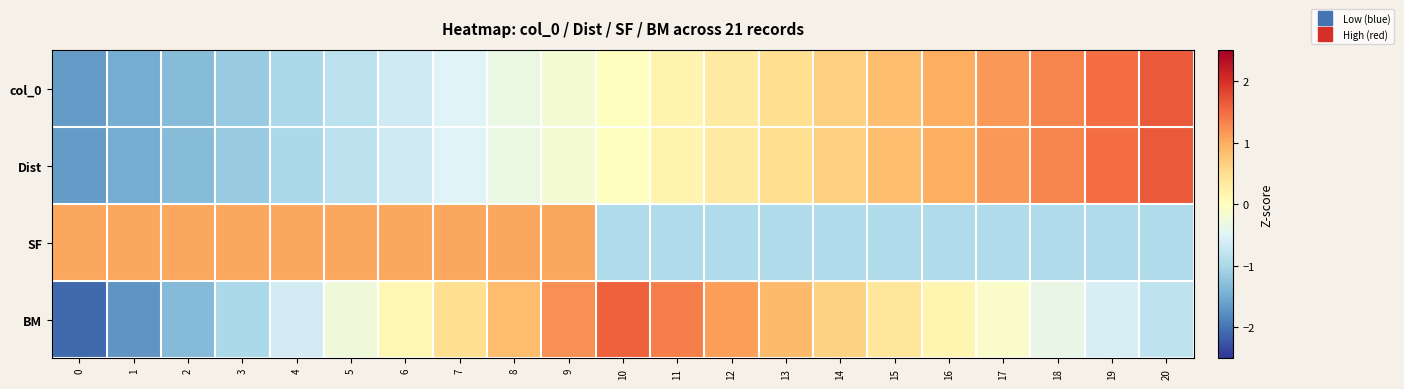

Reading left to right, extract all data points from this chart.

col_0: 0=-1.7	1=-1.5	2=-1.3	3=-1.2	4=-1.0	5=-0.8	6=-0.7	7=-0.5	8=-0.3	9=-0.2	10=0.0	11=0.2	12=0.3	13=0.5	14=0.7	15=0.8	16=1.0	17=1.2	18=1.3	19=1.5	20=1.7
Dist: 0=-1.7	1=-1.5	2=-1.3	3=-1.2	4=-1.0	5=-0.8	6=-0.7	7=-0.5	8=-0.3	9=-0.2	10=0.0	11=0.2	12=0.3	13=0.5	14=0.7	15=0.8	16=1.0	17=1.2	18=1.3	19=1.5	20=1.7
SF: 0=1.0	1=1.0	2=1.0	3=1.0	4=1.0	5=1.0	6=1.0	7=1.0	8=1.0	9=1.0	10=-1.0	11=-1.0	12=-1.0	13=-1.0	14=-1.0	15=-1.0	16=-1.0	17=-1.0	18=-1.0	19=-1.0	20=-1.0
BM: 0=-2.1	1=-1.7	2=-1.3	3=-1.0	4=-0.6	5=-0.2	6=0.1	7=0.5	8=0.9	9=1.2	10=1.6	11=1.4	12=1.1	13=0.9	14=0.6	15=0.4	16=0.1	17=-0.1	18=-0.3	19=-0.6	20=-0.8